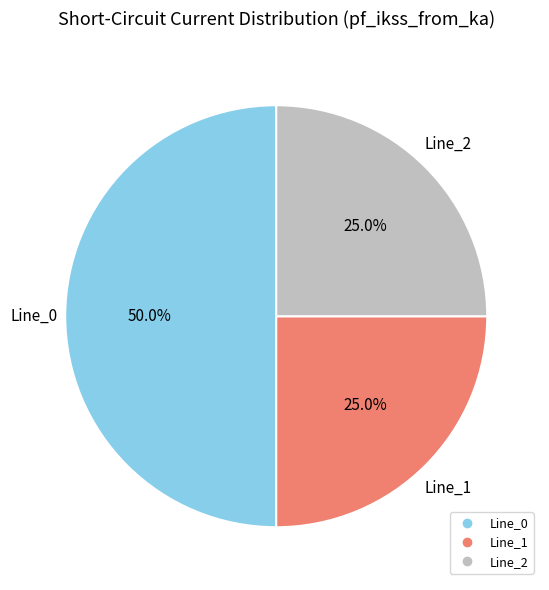

Is the sum of Line_0 and Line_1 greater than half?

Yes